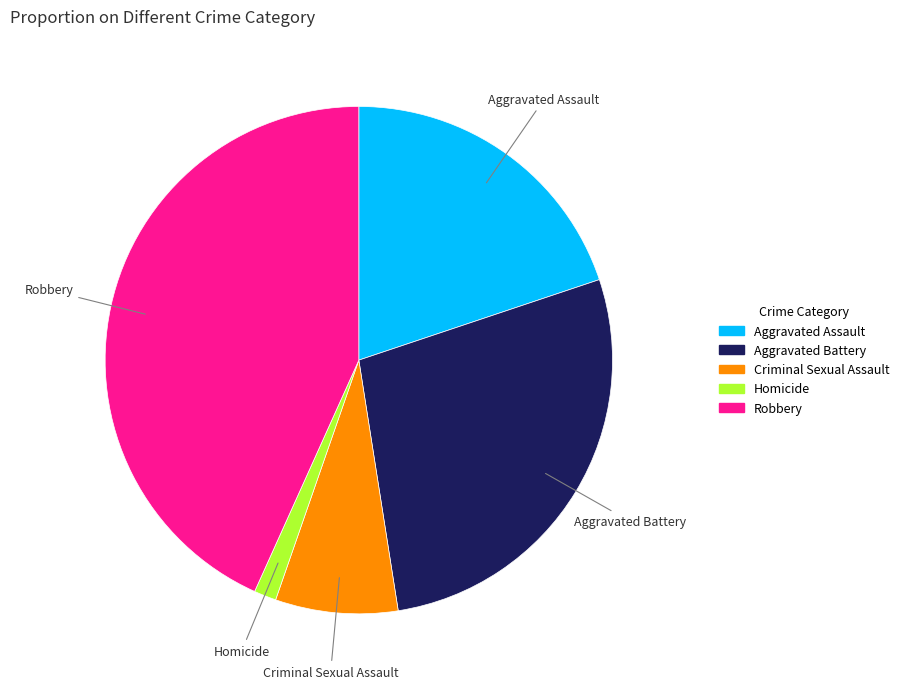

True or false: Criminal Sexual Assault accounts for 8% of the total.

True